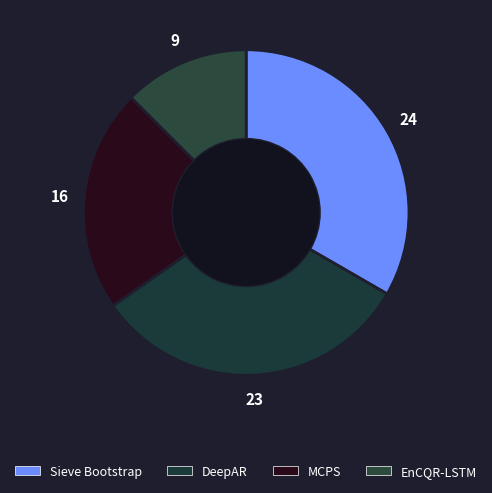

Which category has the smallest portion of the pie?

EnCQR-LSTM